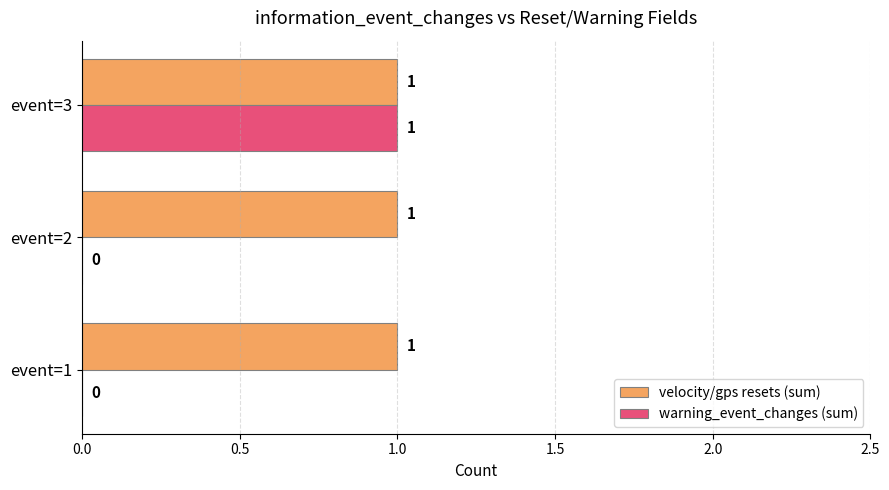

What is the sum of all velocity/gps resets (sum) values?

3